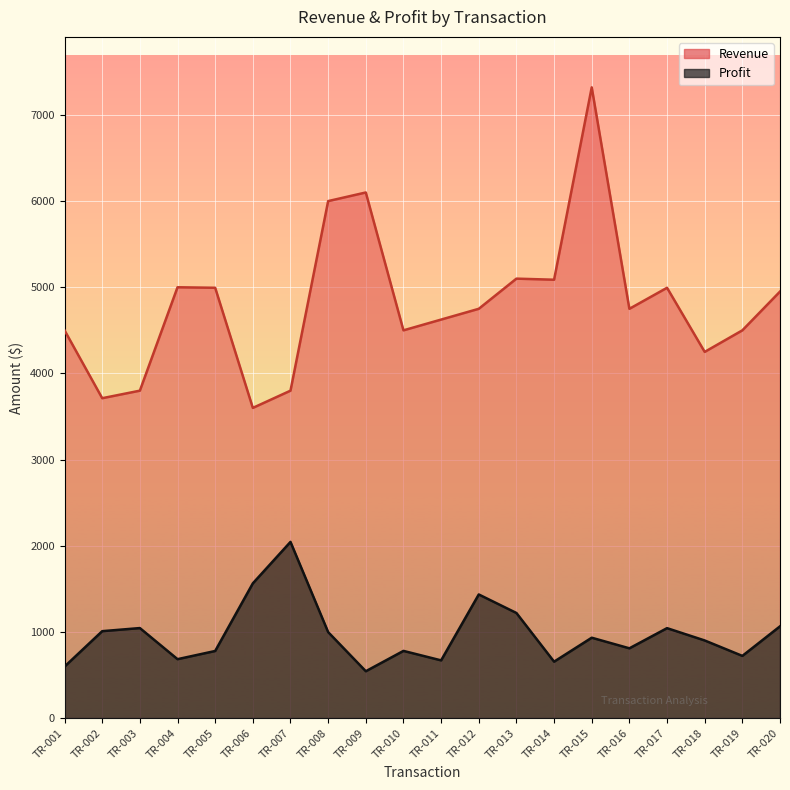

Rank the series by their maximum value, from highest to lowest.

Revenue, Profit